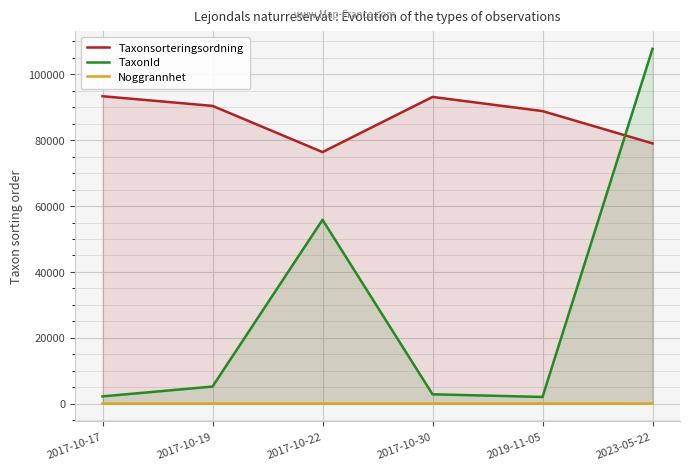

Where is the first local minimum for TaxonId?

2019-11-05